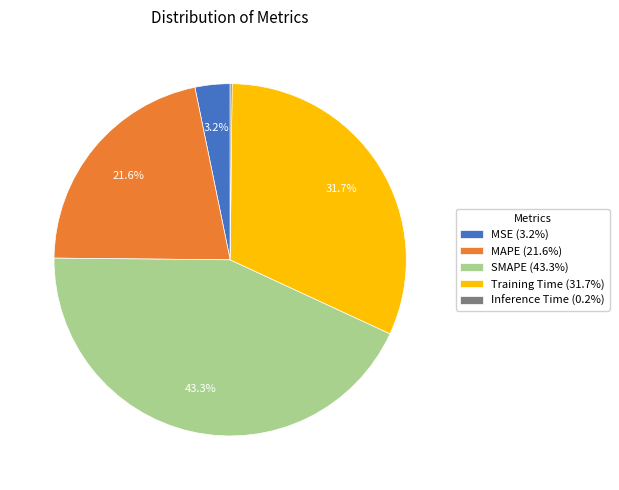

What percentage is NOT represented by Training Time (31.7%)?

68.3%